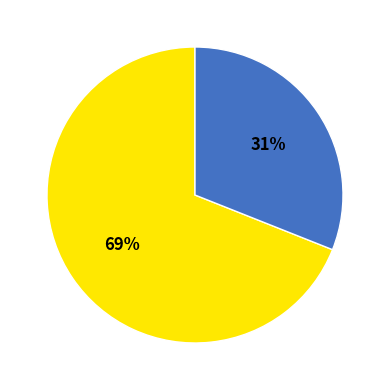

Is there any slice that represents more than half of the pie?

Yes